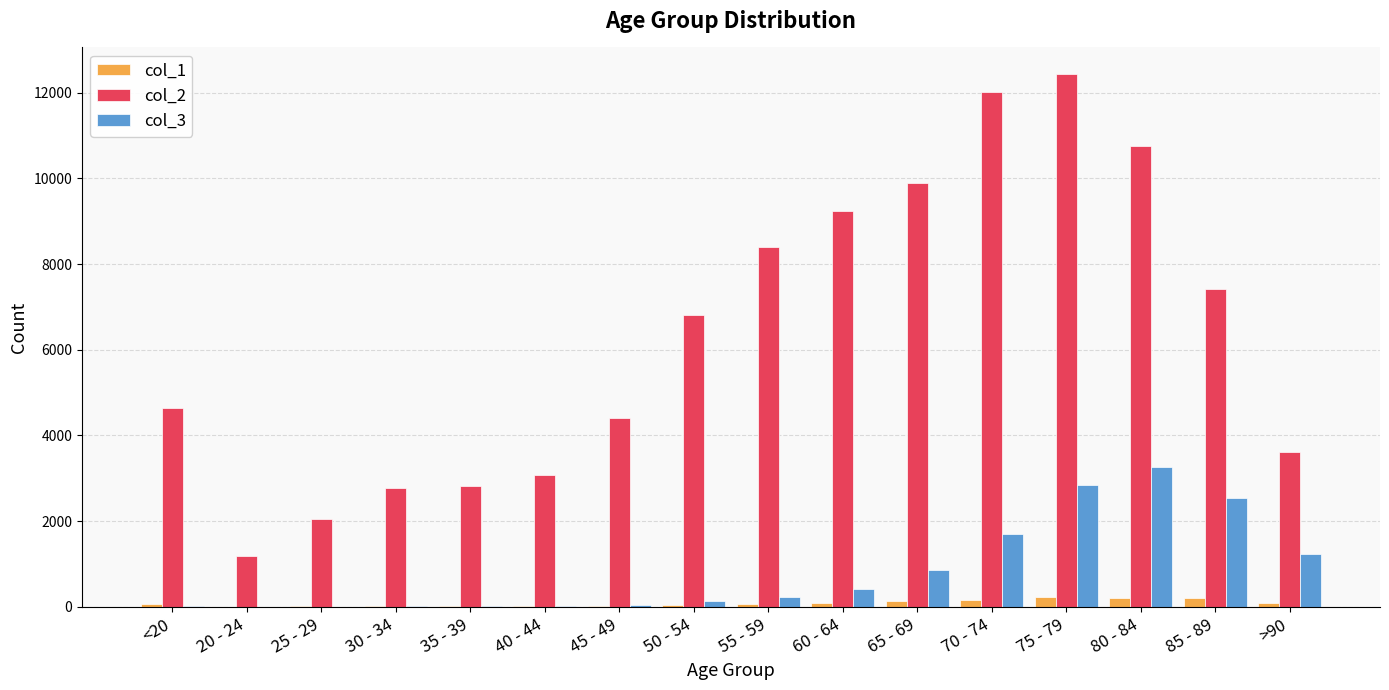

Is the value of col_1 at 65 - 69 greater than the value of col_2 at 80 - 84?

No